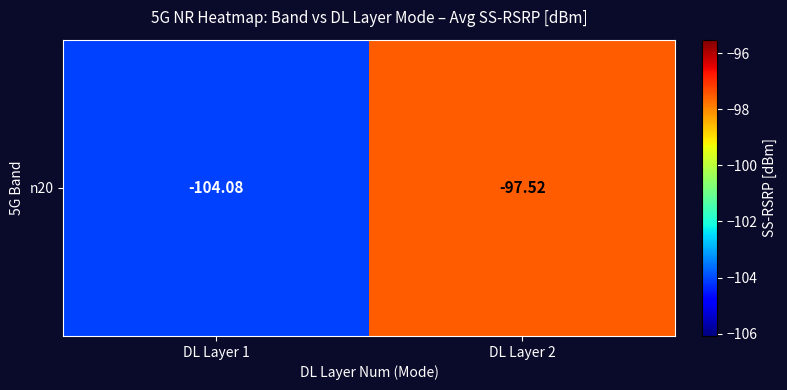

Is it true that the value at DL Layer 2 is -97.5?

True